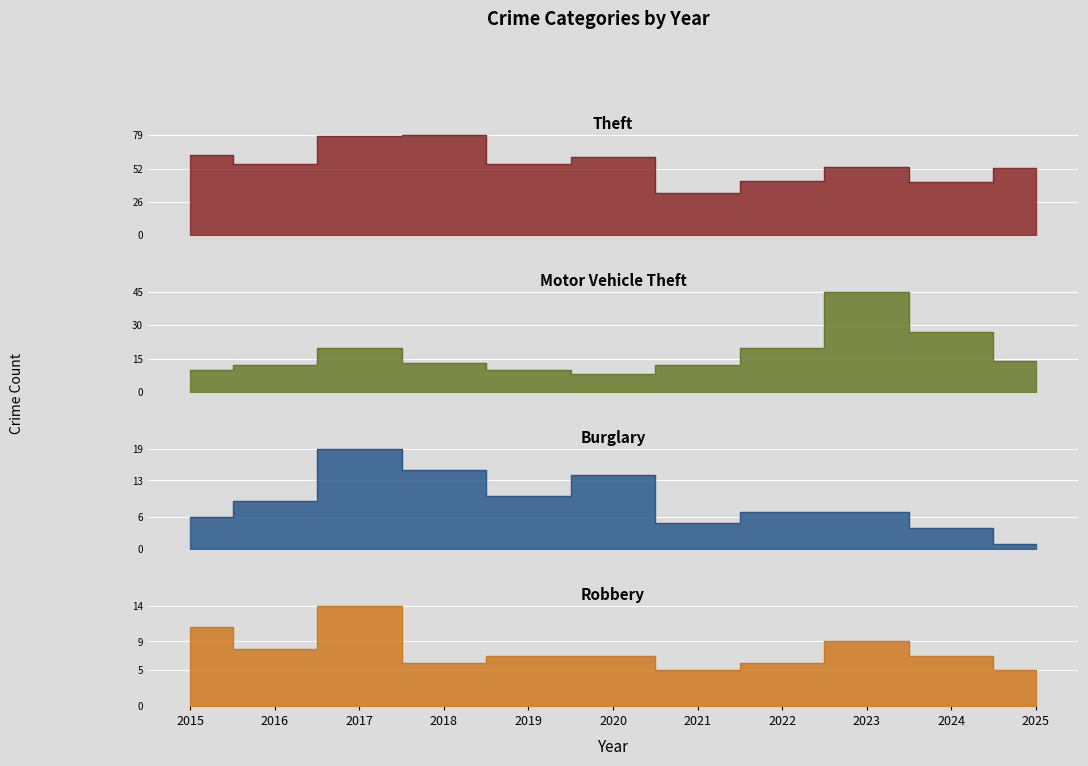

At which category is the sum across all series the highest?

2017